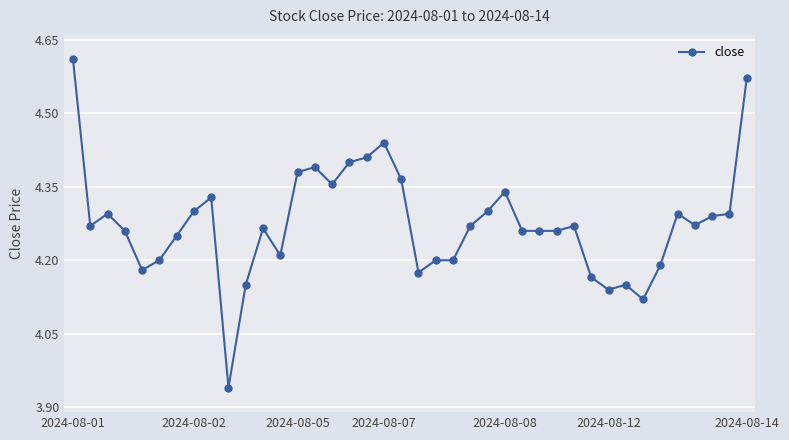

What is the difference between the second highest and minimum values?

0.6